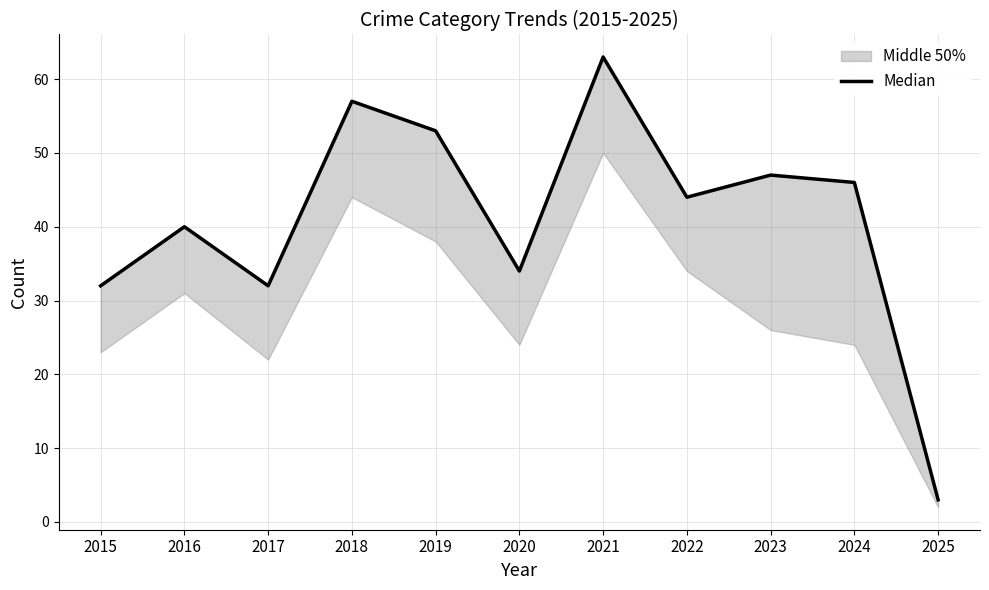

What is the average value?

41